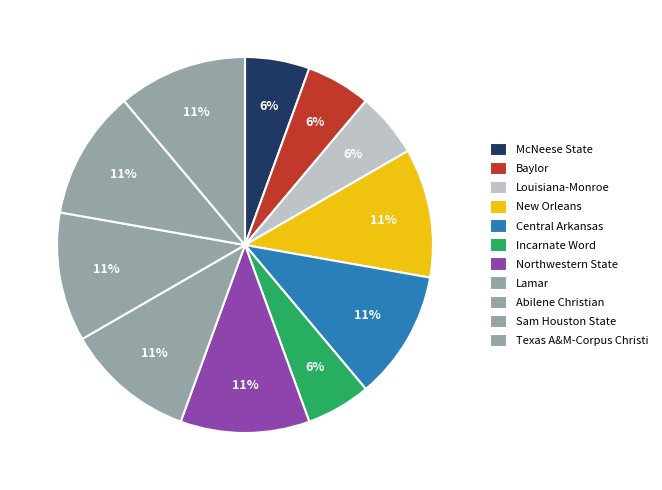

Is there a majority slice in this chart?

No